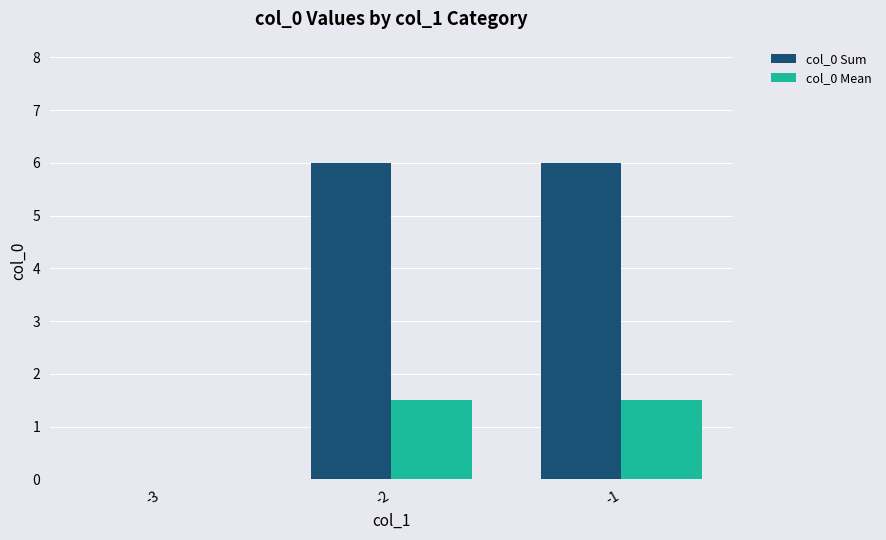

Is the value of col_0 Sum at -2 greater than the value of col_0 Mean at -2?

Yes